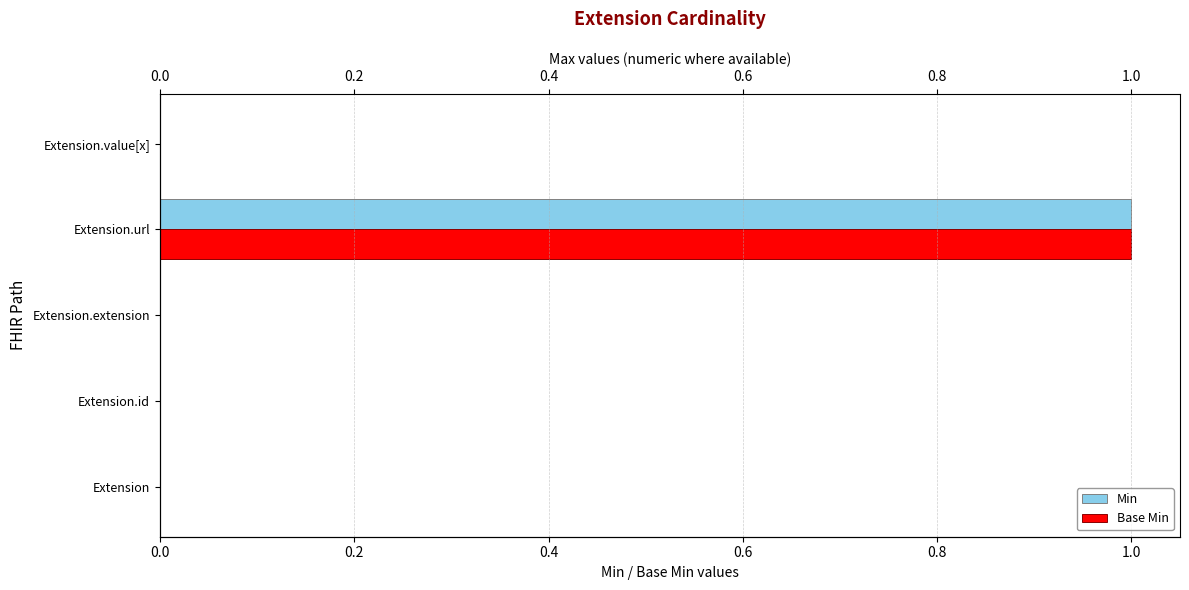

Which series has the largest total across all categories?

Min